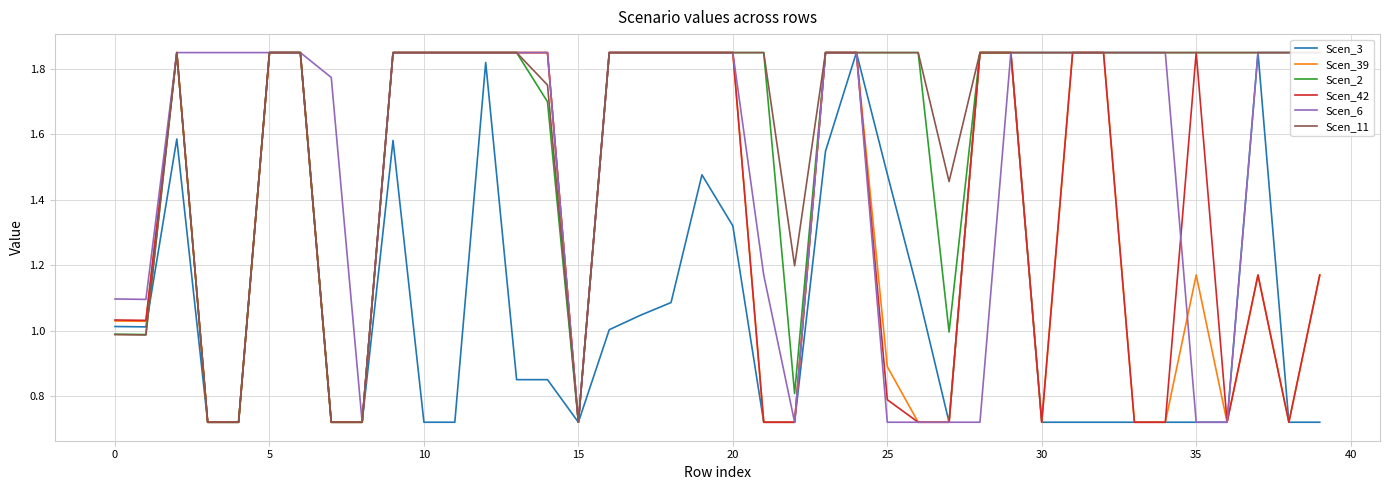

What is the value of the Scen_3 point at the 25th from the left?

1.8